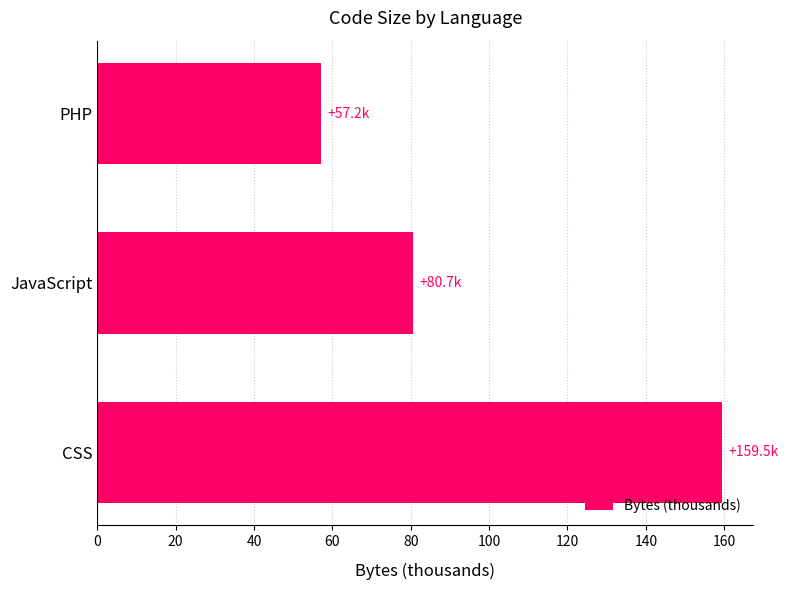

What is the difference between the maximum and minimum values?

102.3